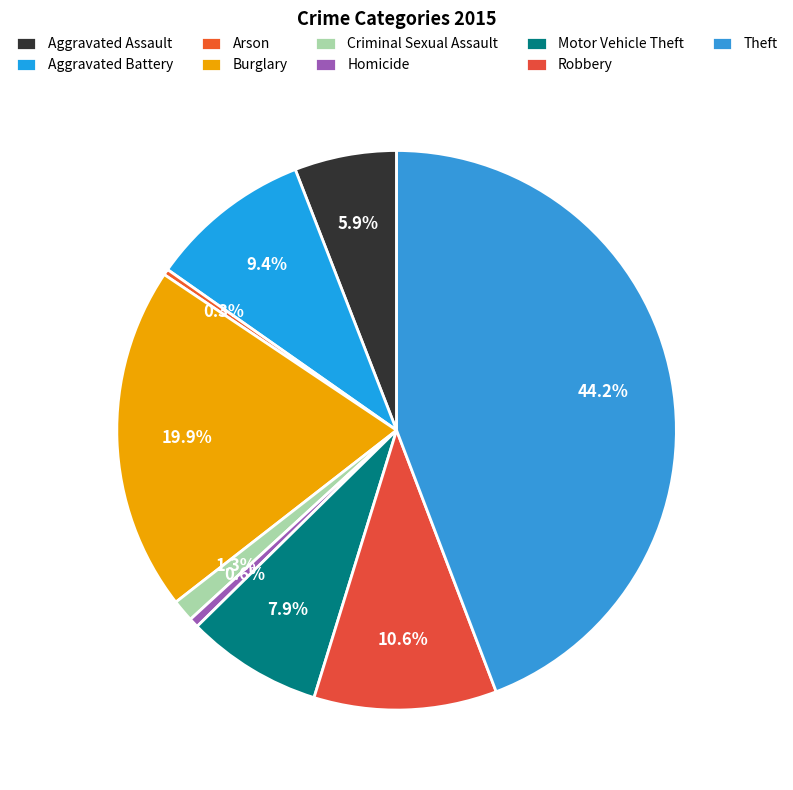

What percentage is the Theft slice, to the nearest percent?

44%